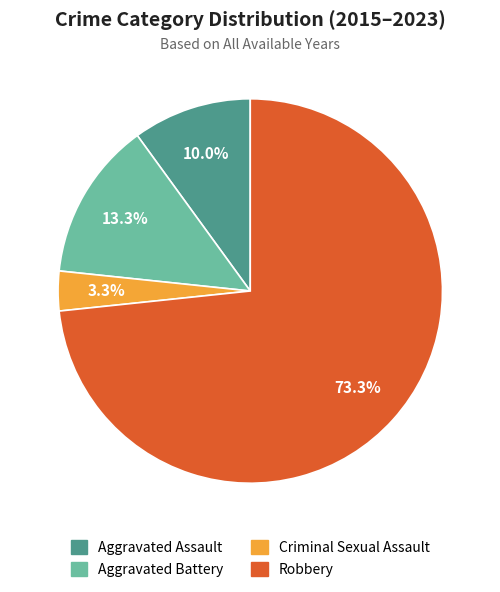

To the nearest percent, what percentage of the pie is Aggravated Assault?

10%